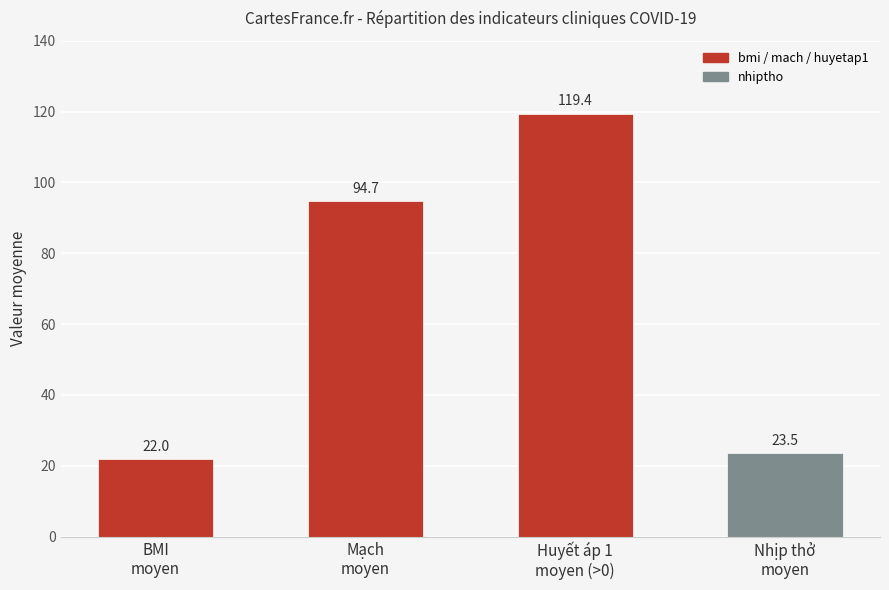

At which label does the data first exceed 94?

Mạch
moyen